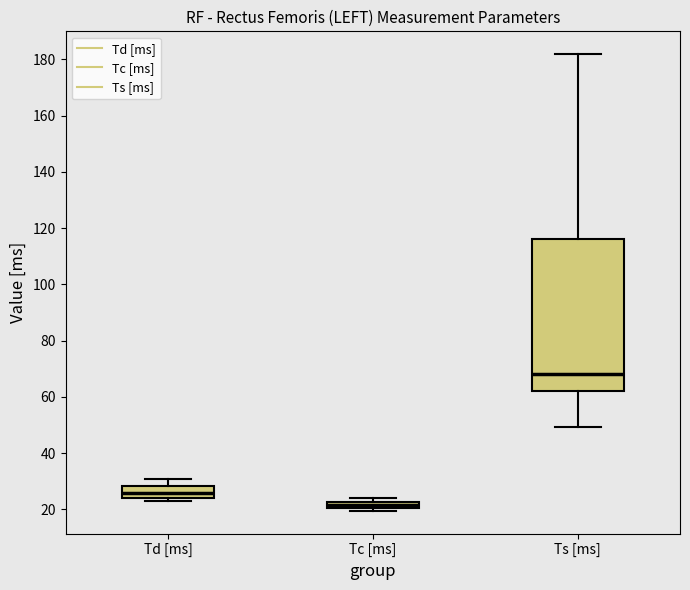

Comparing the boxes themselves (not the whiskers), which one is the tallest?

Ts [ms]